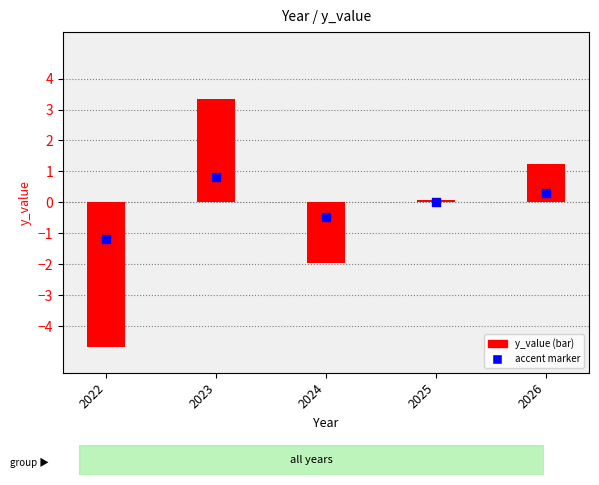

Which series reaches the minimum Y coordinate?

y_value